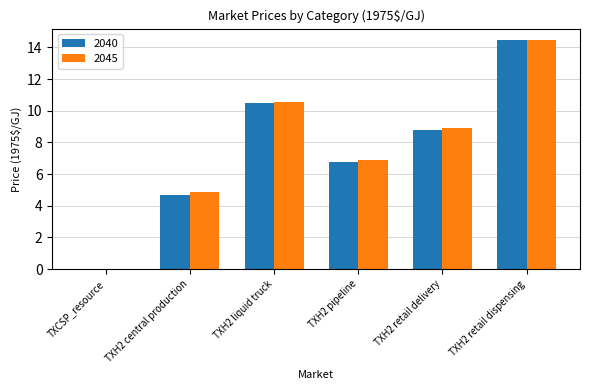

Which series changed the most between TXH2 central production and TXH2 retail delivery?

2040